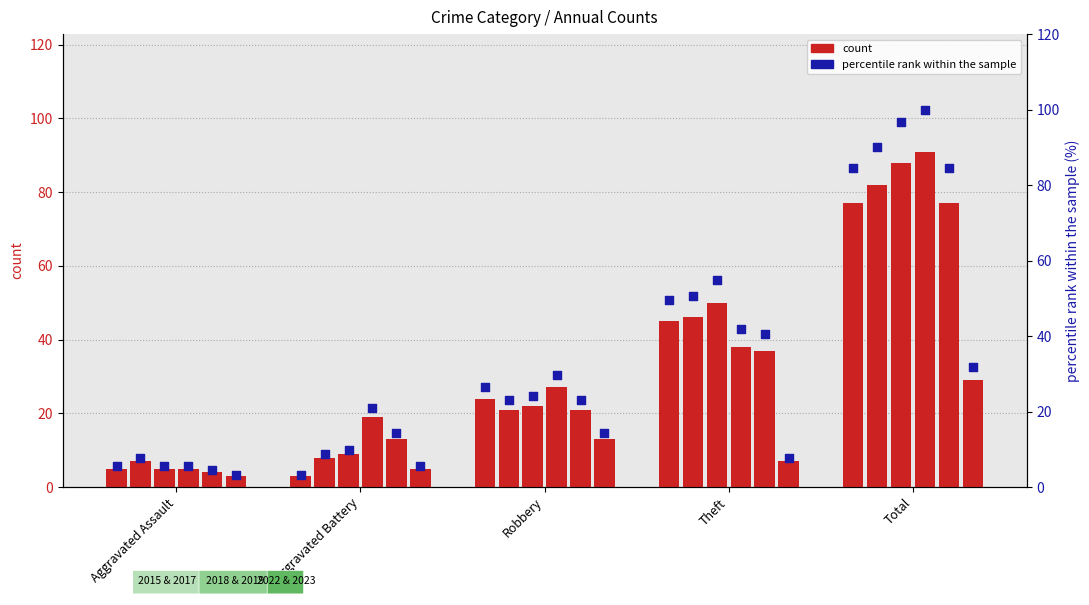

At which category is the sum across all series the highest?

Total